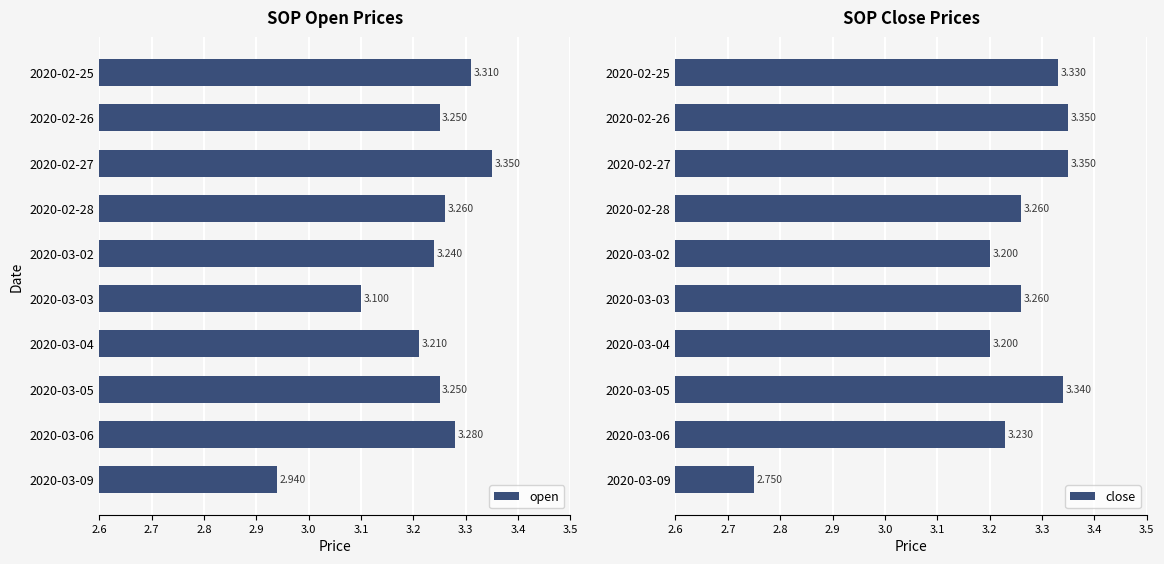

What value does the close series have at 2020-03-02?

3.2